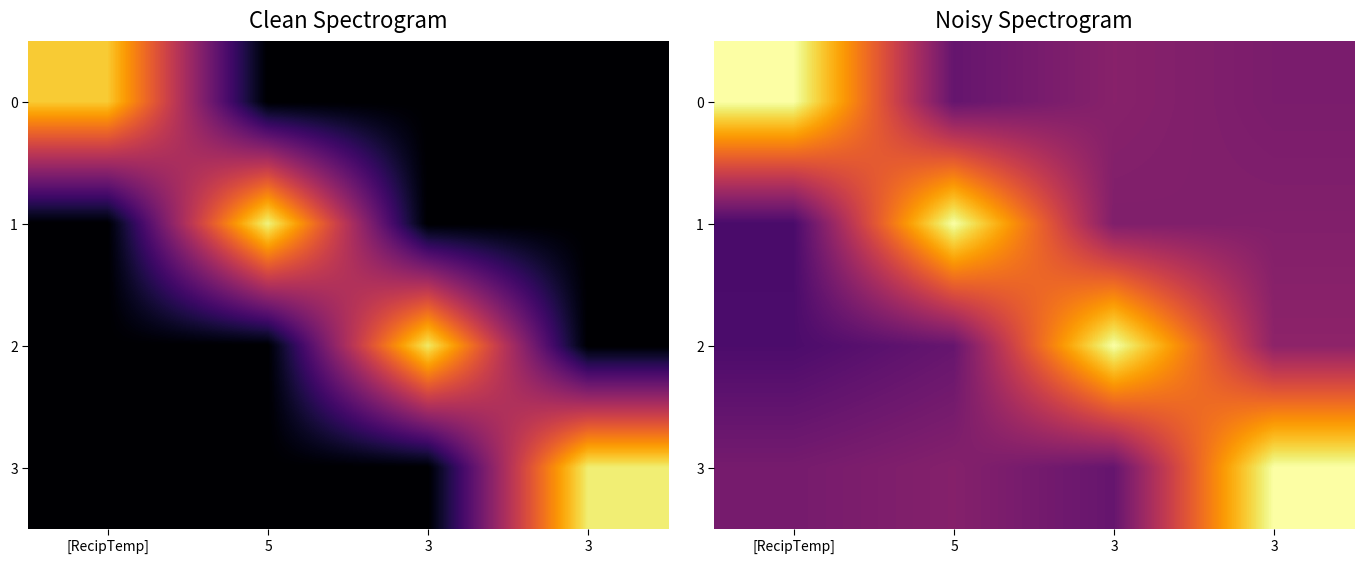

How many data points in 0 are less than 37?

2